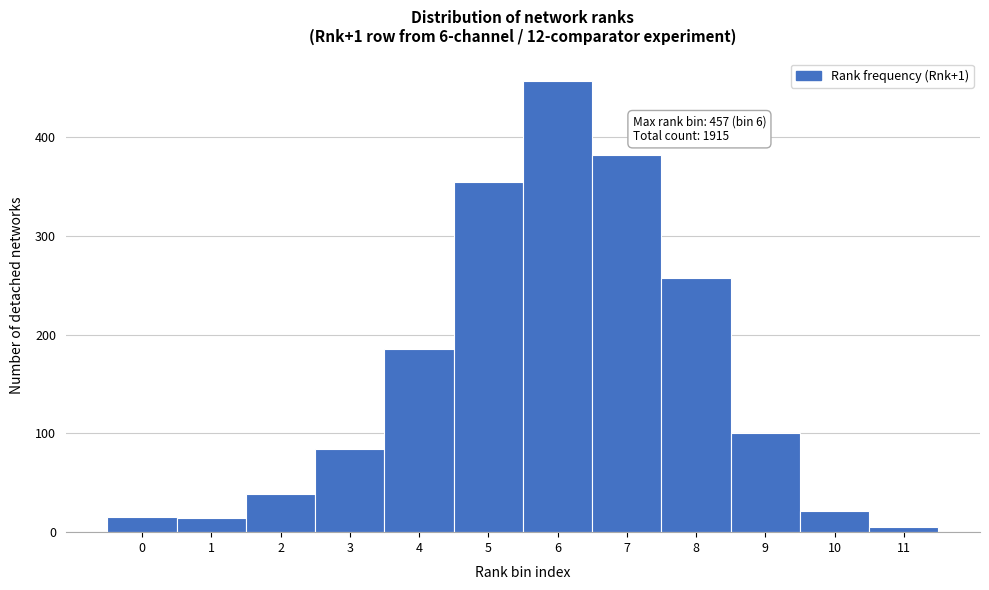

Which range on the x-axis has the tallest bar?

5.5 to 6.5